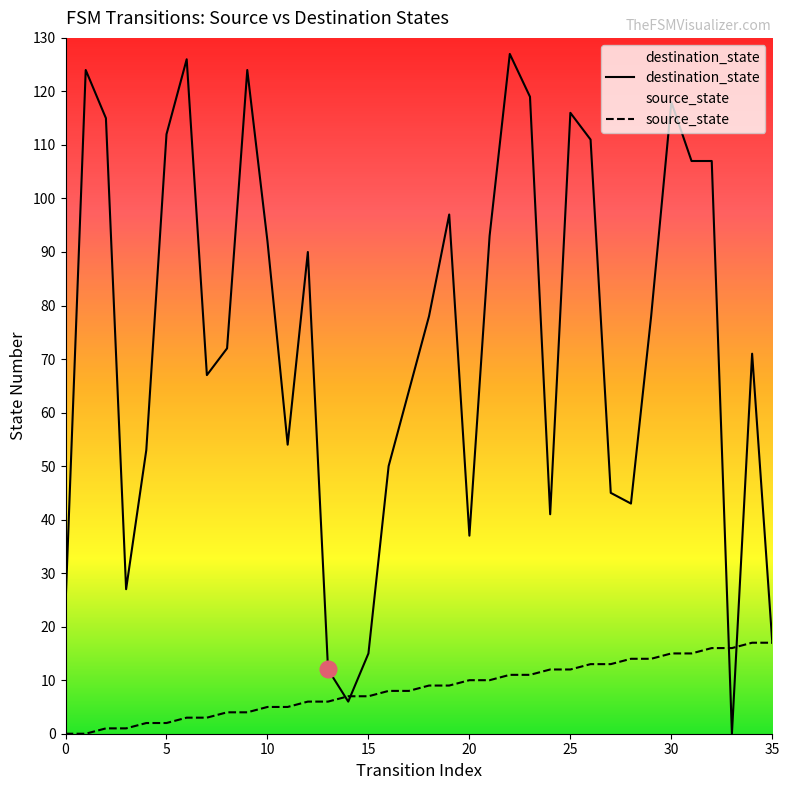

What is the approximate value of destination_state at 34?

71